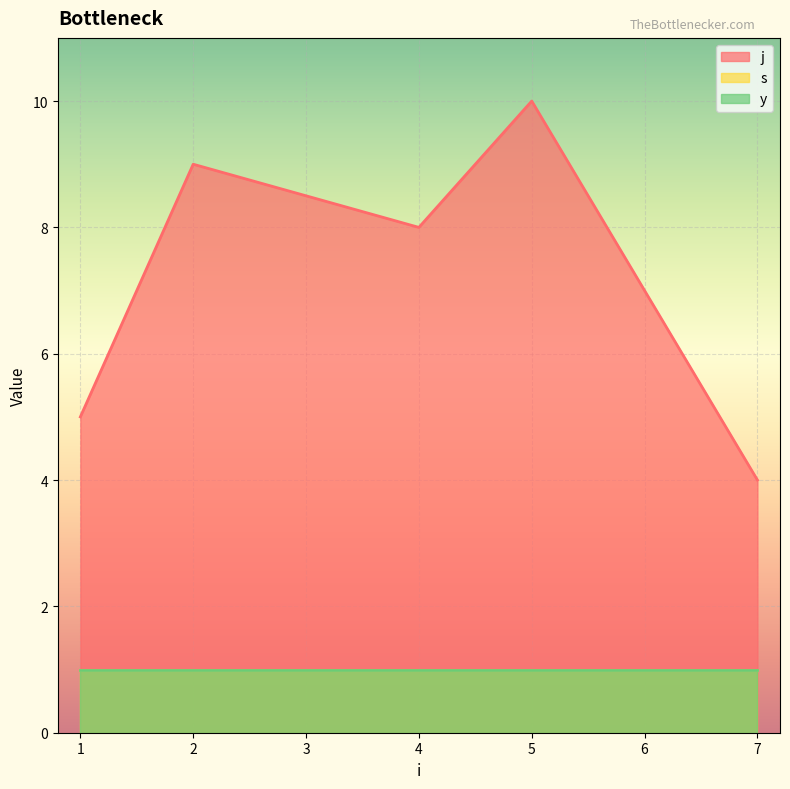

At 5, list the series in order from largest to smallest.

j, s, y